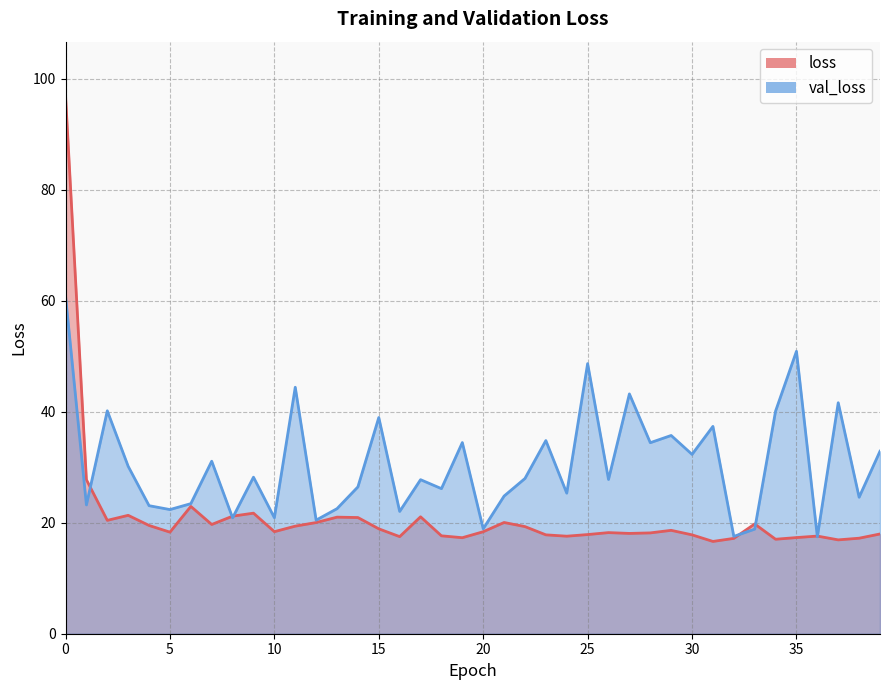

Which series has the largest total across all categories?

val_loss